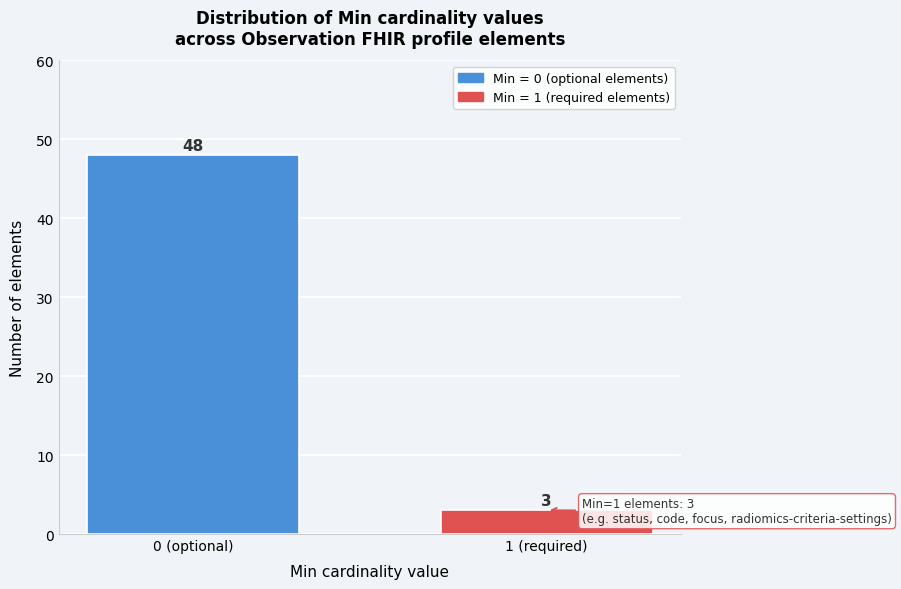

Reading left to right, extract all data points from this chart.

0 (optional)=48	1 (required)=3